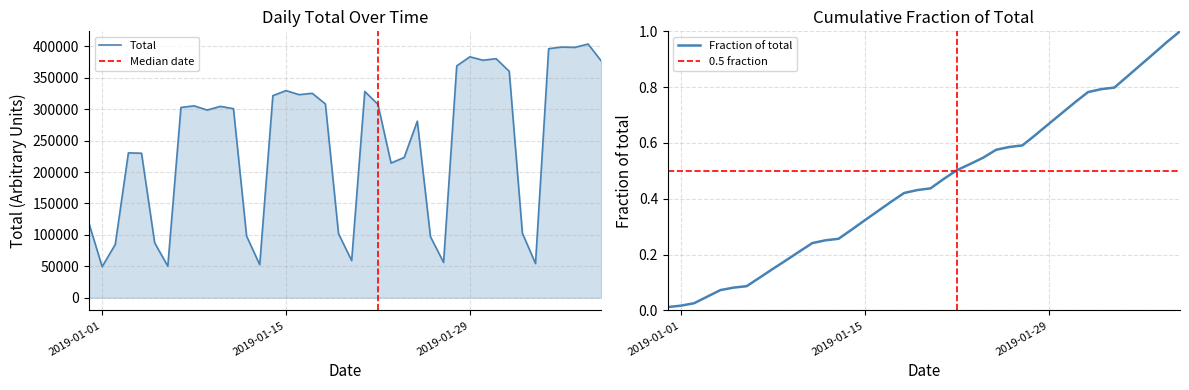

Where is the data nearest to the value 226602?

2019-01-24